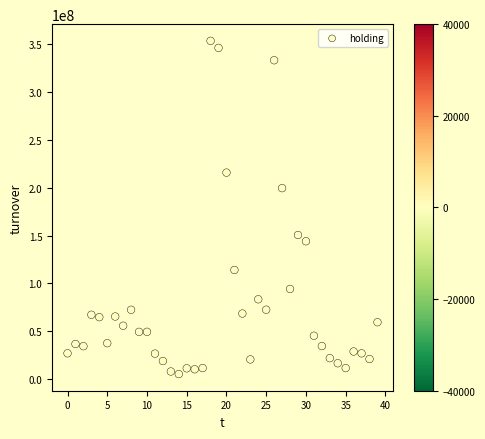

What Y value in the scatter plot is closest to 179289210?

199417527